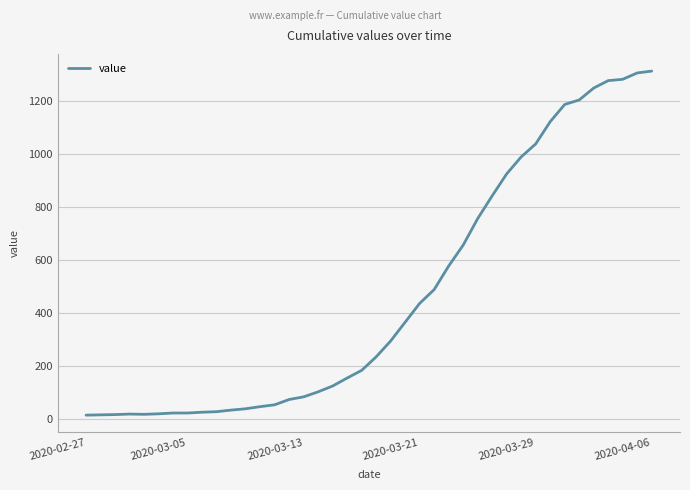

What is the greatest value displayed?

1312